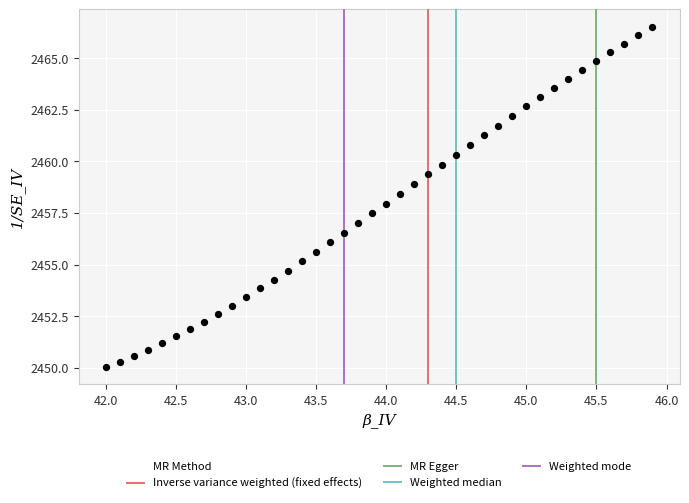

What is the range of X values (max minus min)?

3.9